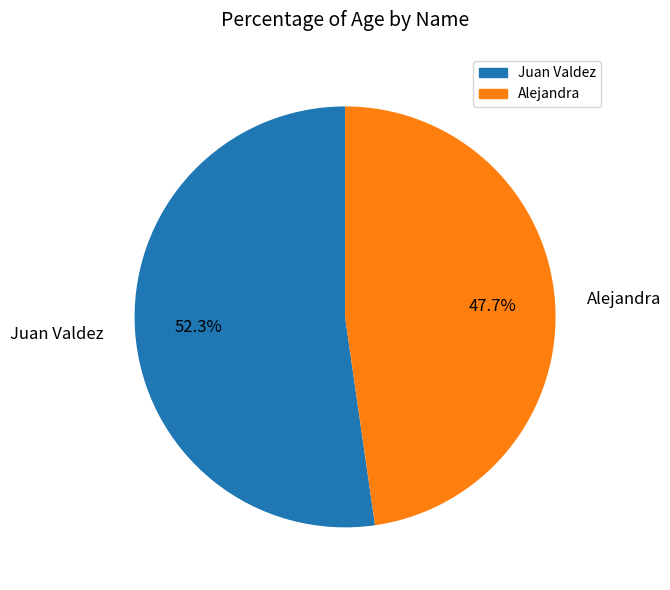

The Juan Valdez slice represents 63% of the pie. True or false?

False